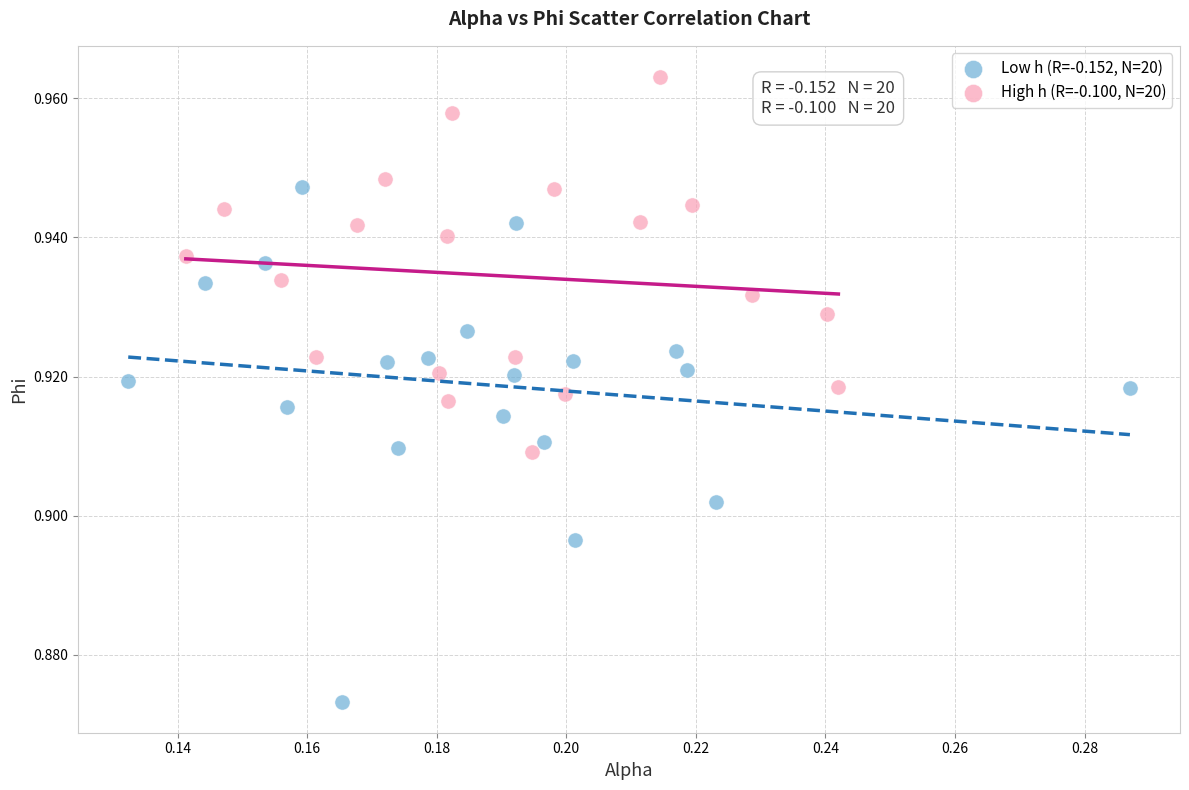

Which series has the largest Y range (max minus min)?

Low h (R=-0.152, N=20)